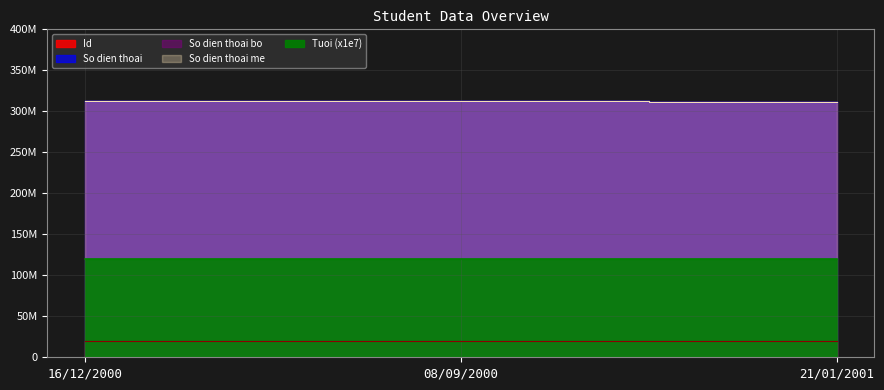

What is the label of the 1st point from the left?

16/12/2000